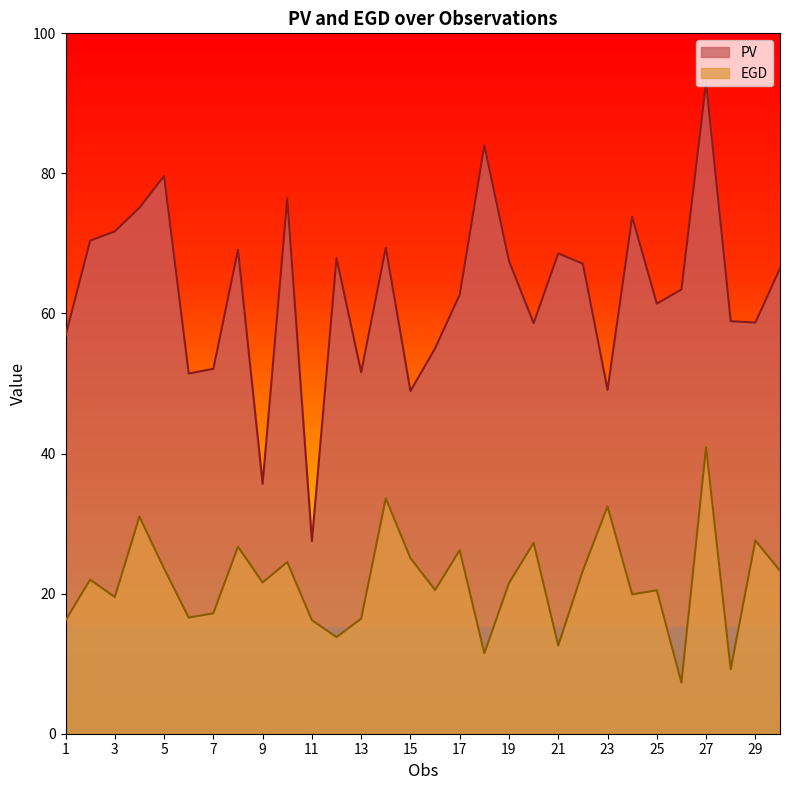

Reading left to right, transcribe all the data shown in this chart.

PV: 56.8	70.4	71.7	75.1	79.7	51.4	52.1	69.1	35.7	76.4	27.5	67.9	51.6	69.4	48.9	55.0	62.7	84.0	67.5	58.6	68.6	67.1	49.1	73.8	61.4	63.4	93.0	58.9	58.7	66.5
EGD: 16.2	22.0	19.5	31.0	23.6	16.6	17.2	26.7	21.6	24.5	16.2	13.8	16.4	33.6	25.1	20.5	26.2	11.5	21.5	27.3	12.6	23.3	32.5	19.9	20.5	7.3	40.9	9.2	27.6	23.3